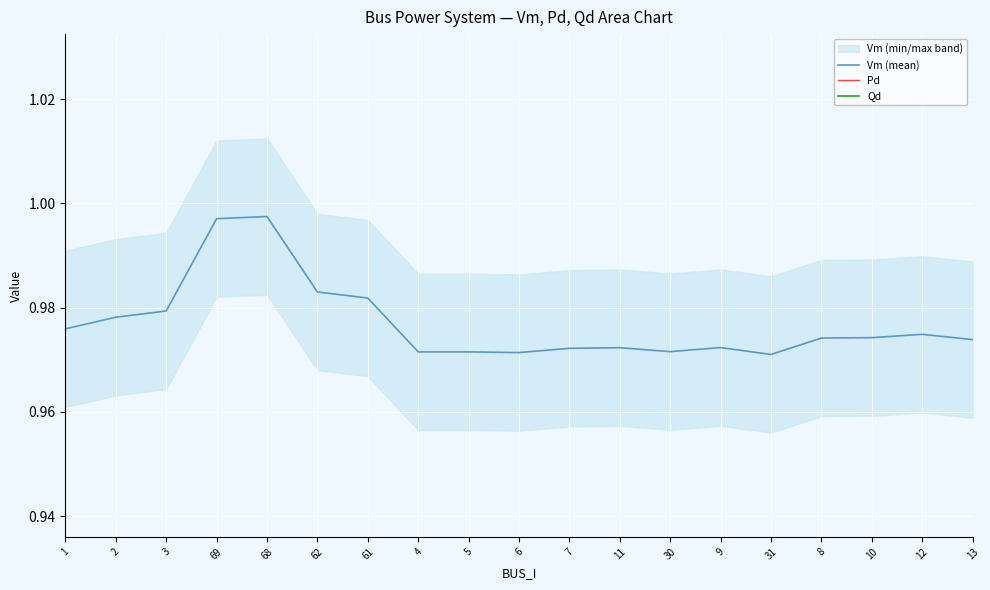

What is the label of the 12th point from the right?

4